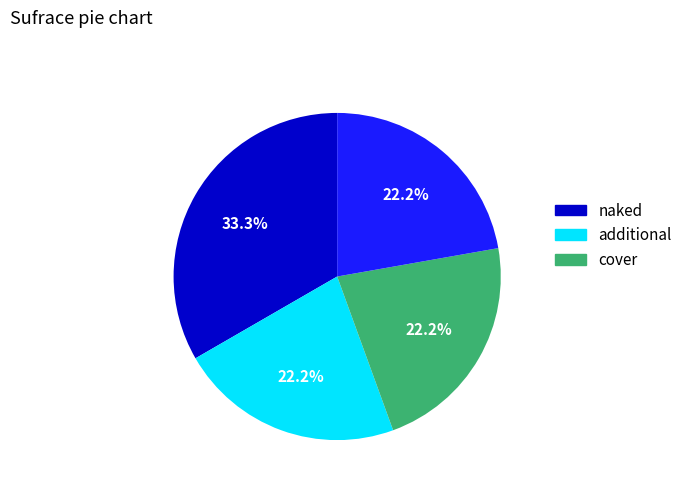

Does any single category account for the majority?

No